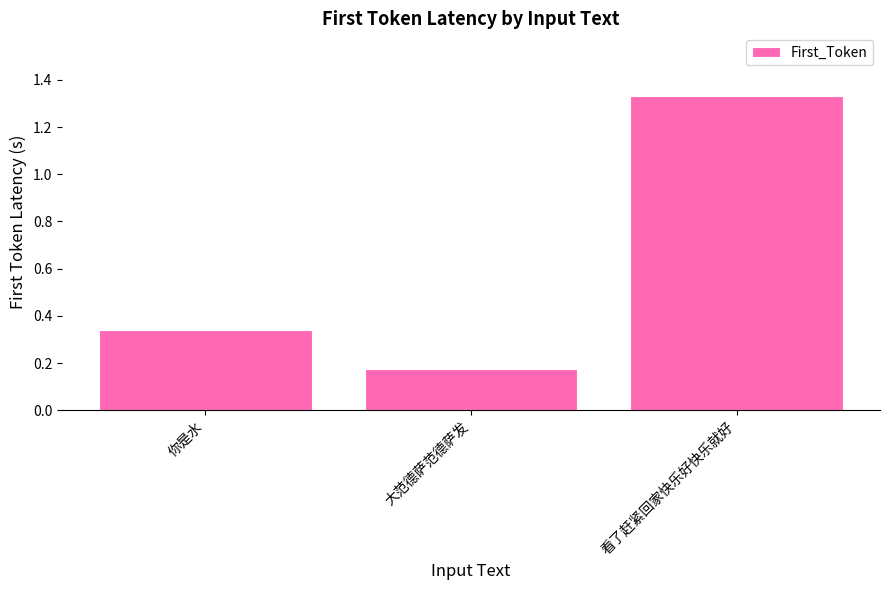

Rank the categories by value from lowest to highest.

大范德萨范德萨发, 你是水, 看了赶紧回家快乐好快乐就好